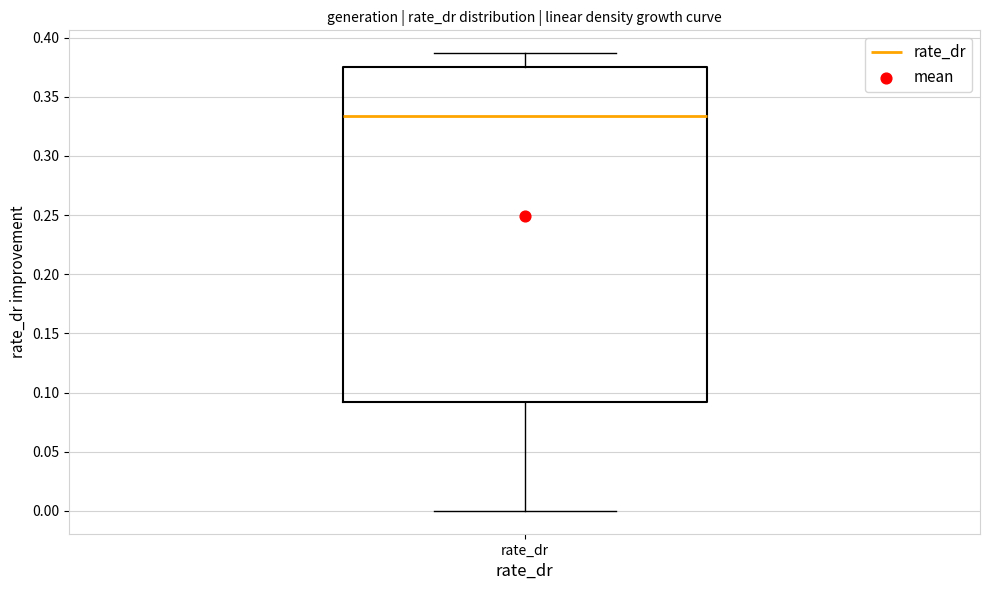

Read this box plot against the y-axis: the position of the median line, the range covered by the box, and the ends of both whiskers. The values are not printed on the chart, so give them approximately, as read against the axis.

median 0.335, box 0.090 to 0.375, whiskers 0.000 to 0.385